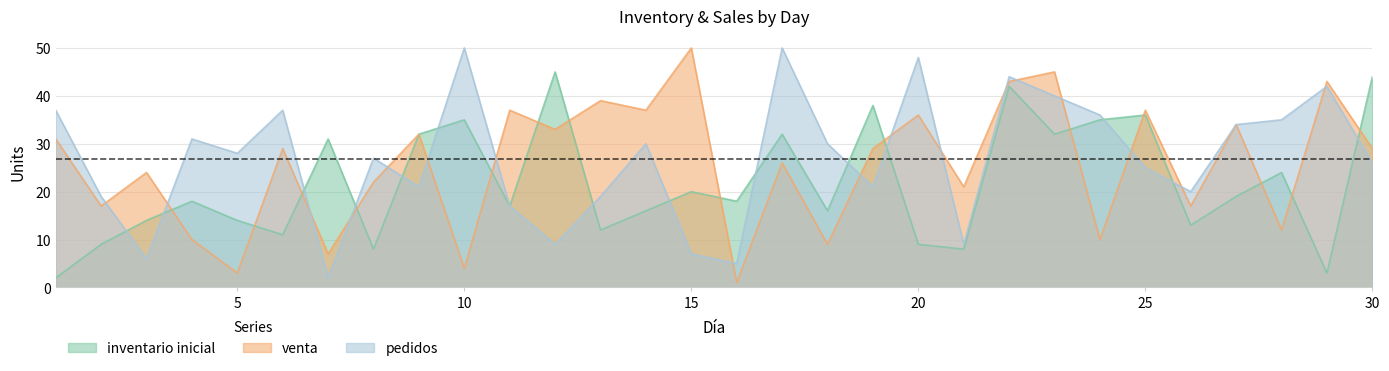

What is the difference between the pedidos values at 15 and 9?

14